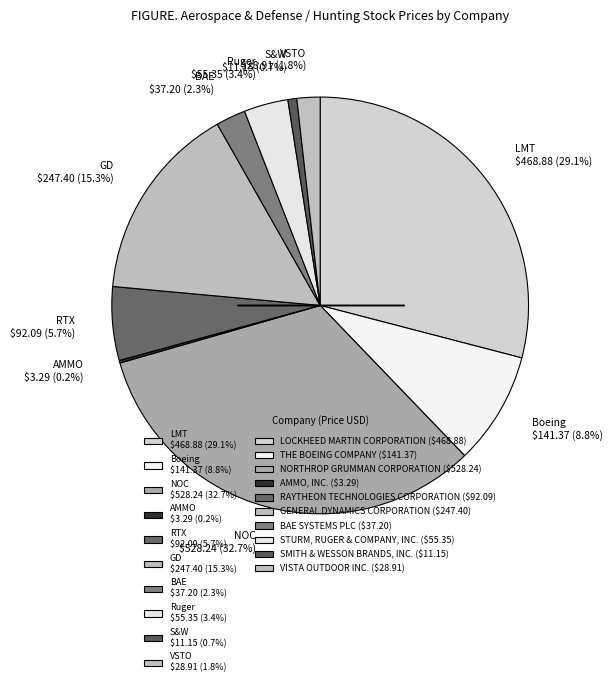

Does NOC $528.24 (32.7%) account for over 50% of the chart?

No